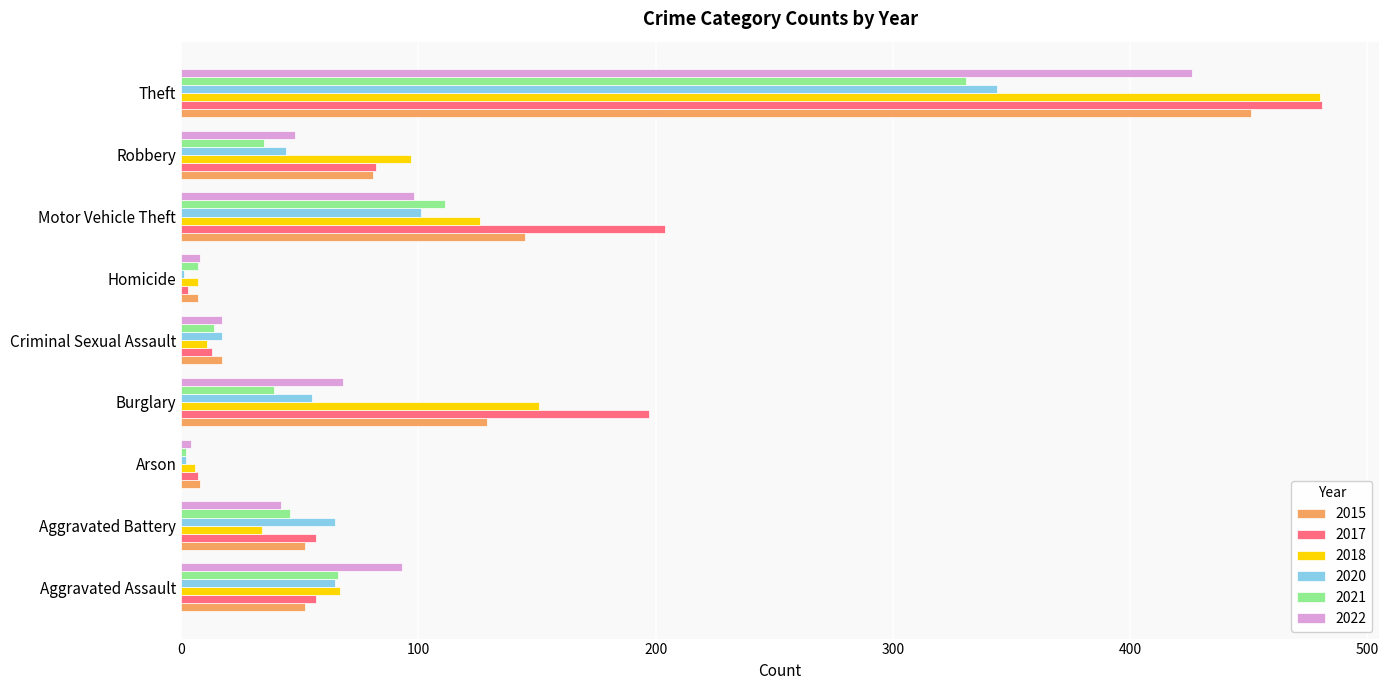

Which series has the largest range (max minus min)?

2017